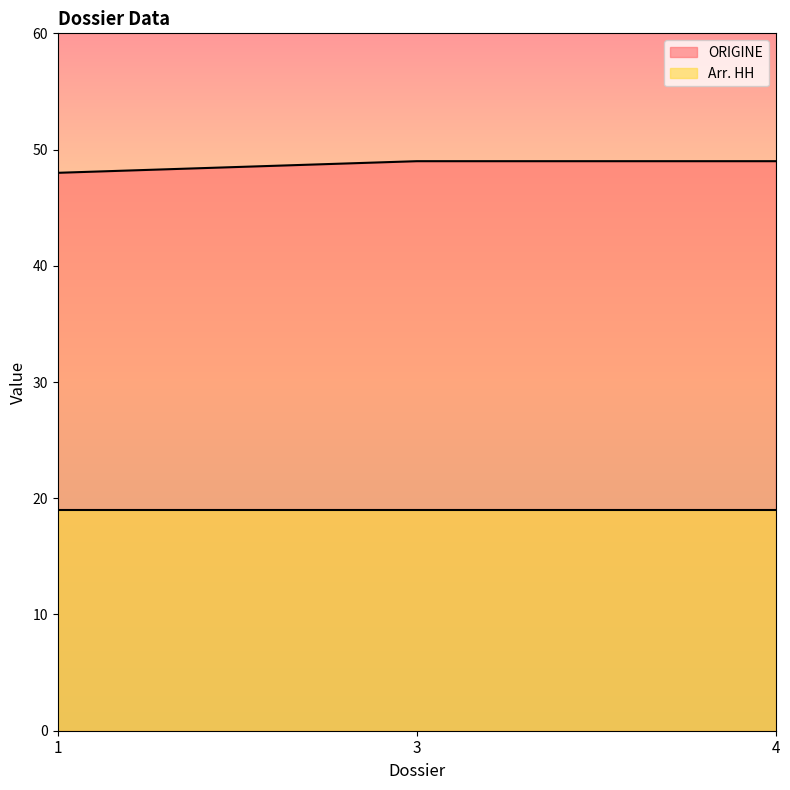

Reading left to right, transcribe all the data shown in this chart.

1=48	3=49	4=49